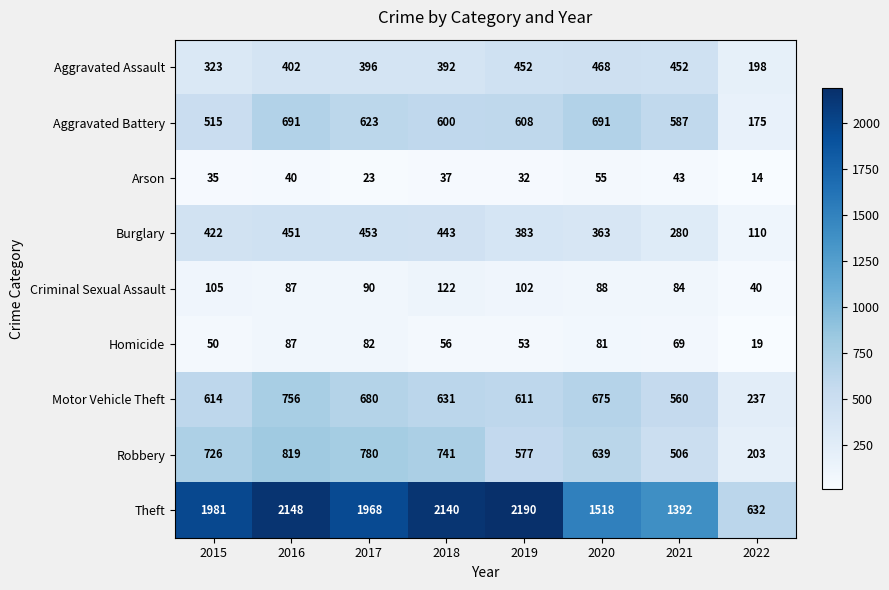

What is the difference between the Aggravated Battery values at 2020 and 2015?

176